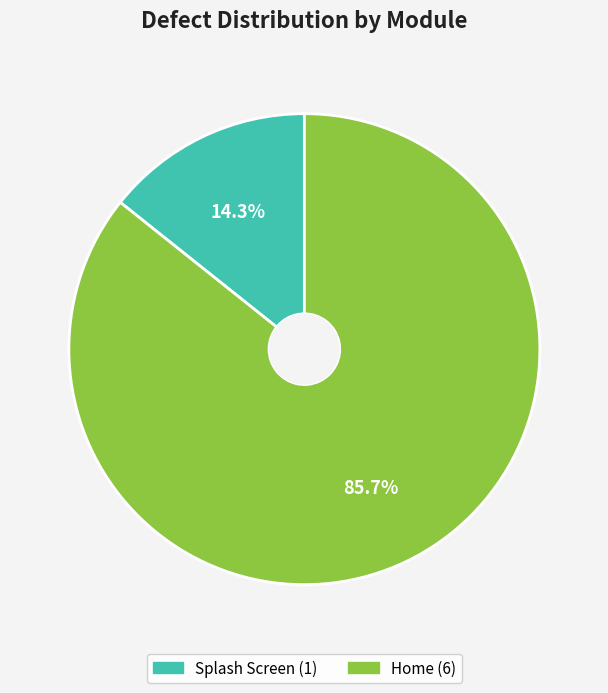

What percentage is NOT represented by Home?

14.3%